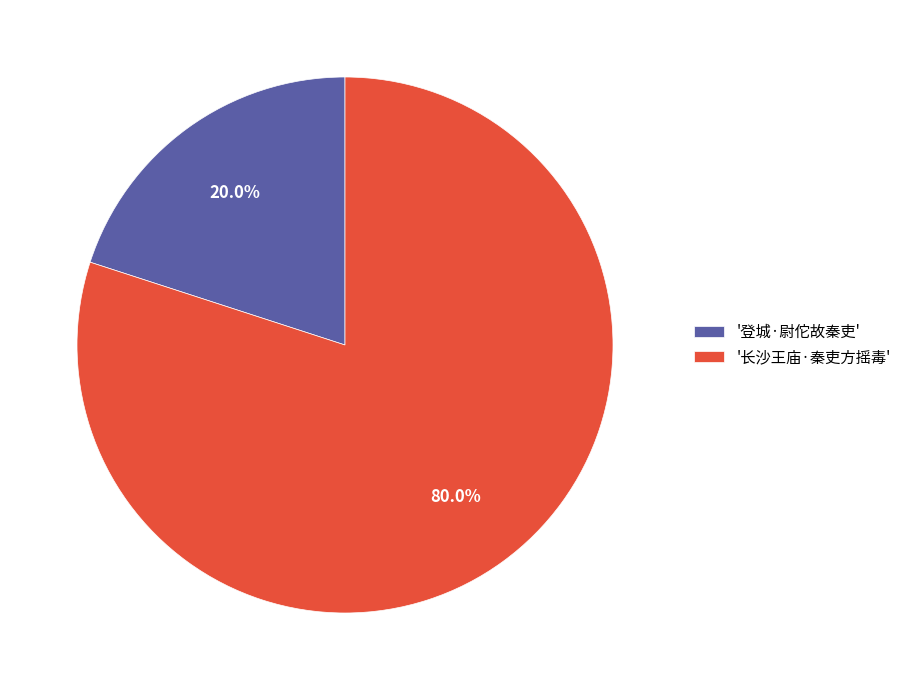

To the nearest percent, what is the average slice percentage?

50%